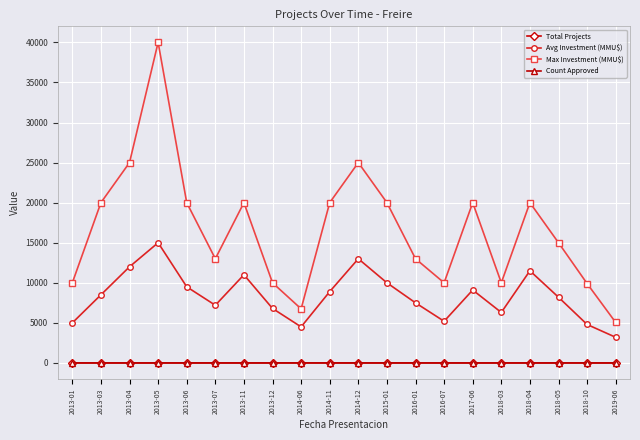

True or false: Count Approved and Max Investment (MMU$) cross at least once.

False